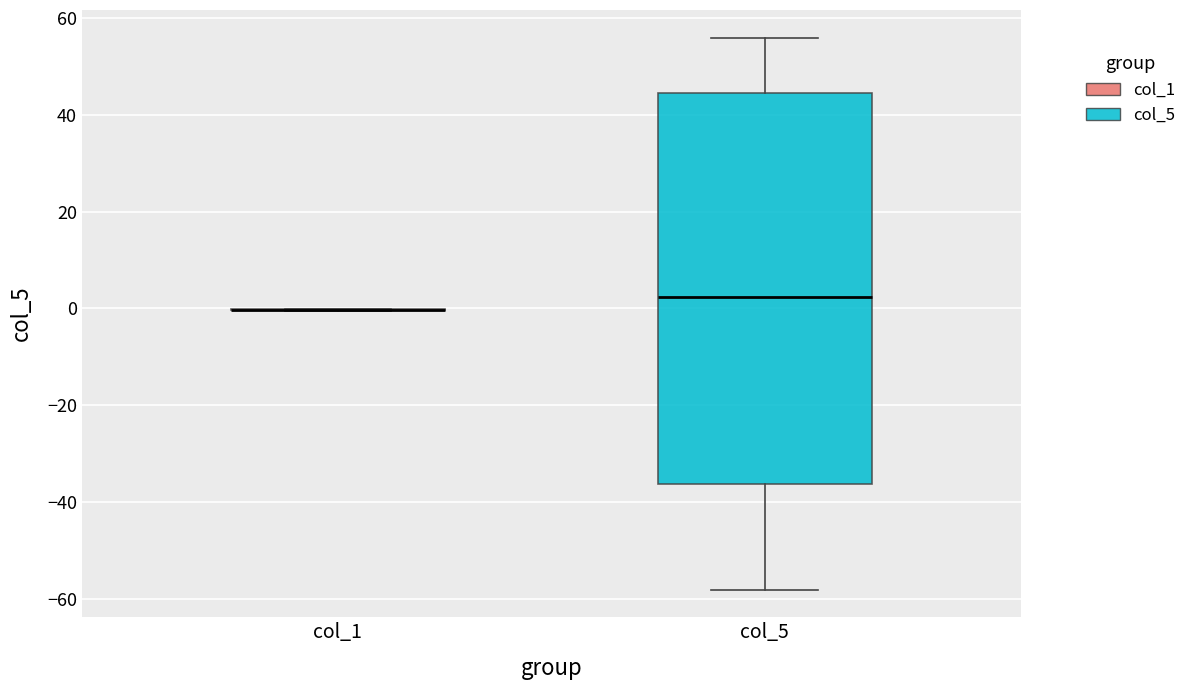

Reading left to right, transcribe this box plot: for each box, give where its median line is, the range the box spans, and where its two whiskers end, as read against the y-axis. The values are not printed on the chart, so give them approximately, as read against the axis.

col_1: box collapsed to a line at 0, whiskers 0 to 0
col_5: median 2, box -36 to 44, whiskers -58 to 56